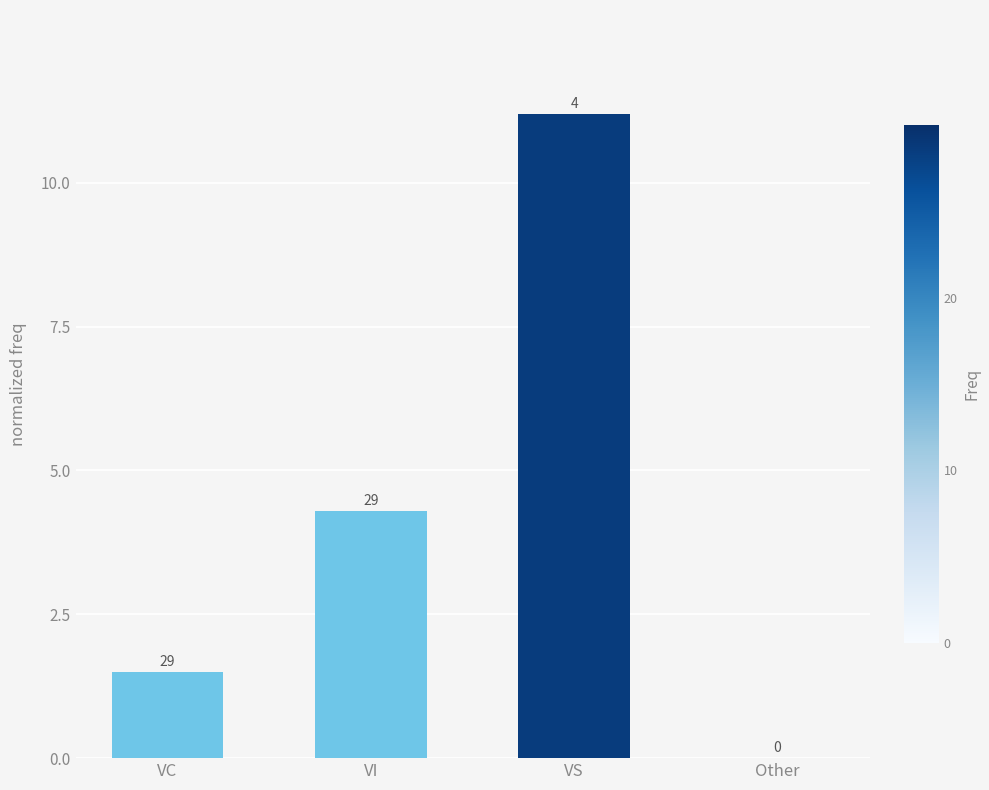

What is the sum of the values at Other and VI?

4.3